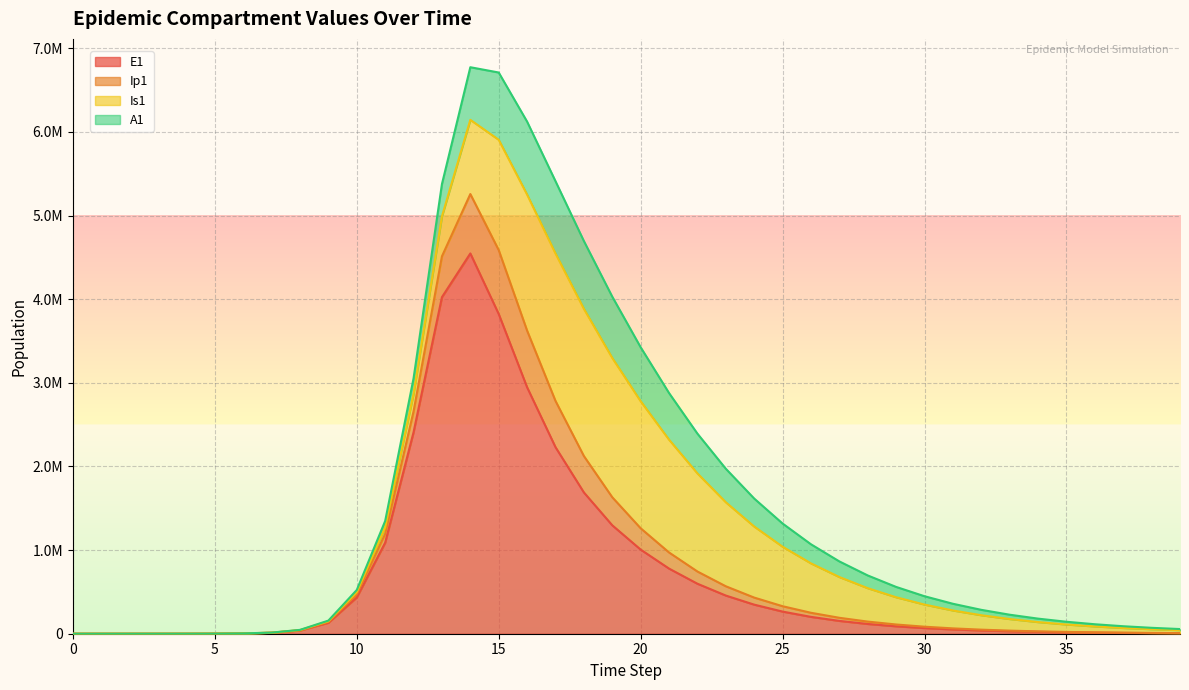

What is the average value of the E1 series?

723779.5